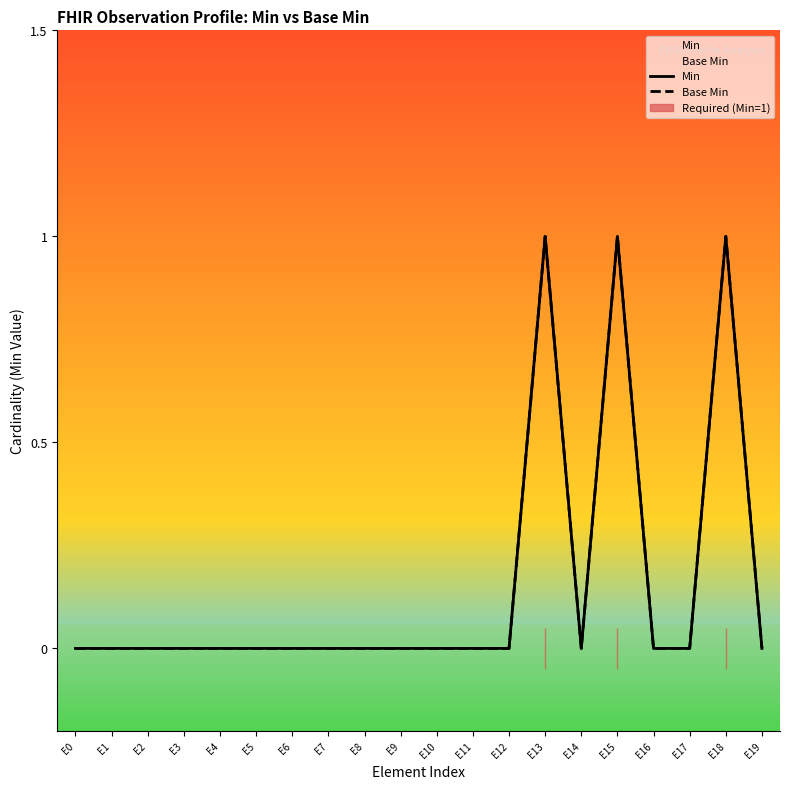

How many Min values are between 0 and 1?

20